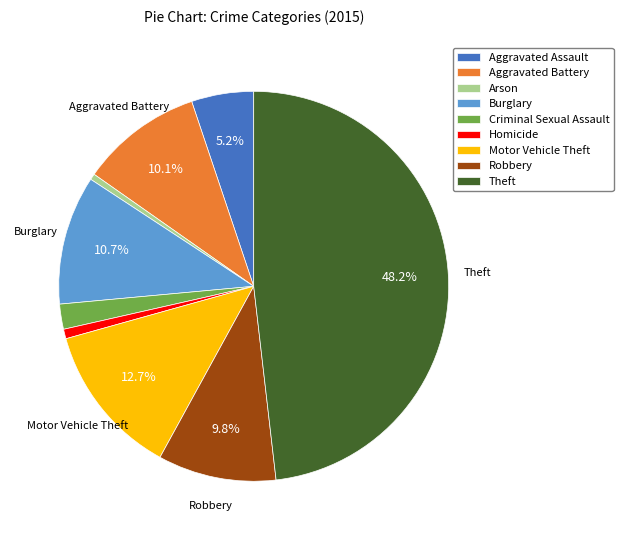

What is the ratio of the value at Aggravated Assault to the value at Theft?

0.1